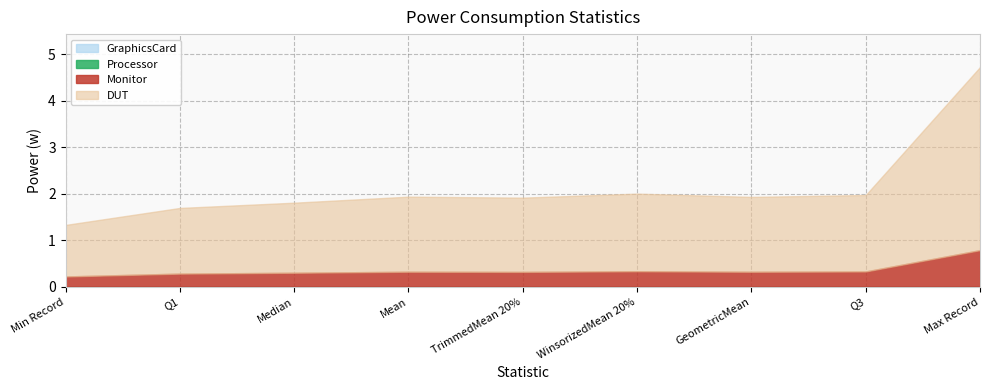

Reading left to right, list all the values displayed in this chart.

DUT: 1.1	1.4	1.5	1.6	1.6	1.7	1.6	1.6	3.9
Monitor: 0.2	0.3	0.3	0.3	0.3	0.3	0.3	0.3	0.8
Processor: 0.0	0.0	0.0	0.0	0.0	0.0	0.0	0.0	0.0
GraphicsCard: 0.0	0.0	0.0	0.0	0.0	0.0	0.0	0.0	0.0